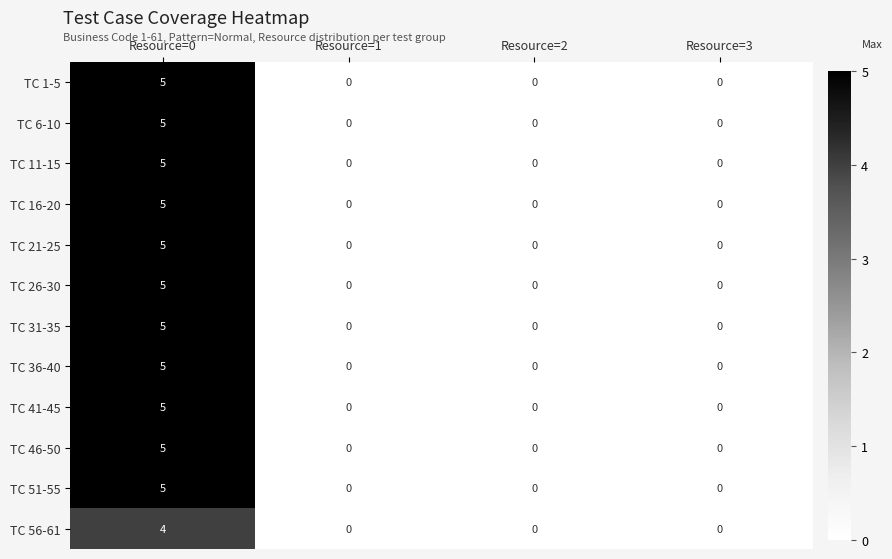

The TC 31-35 series shows 0 at Resource=3. True or false?

True